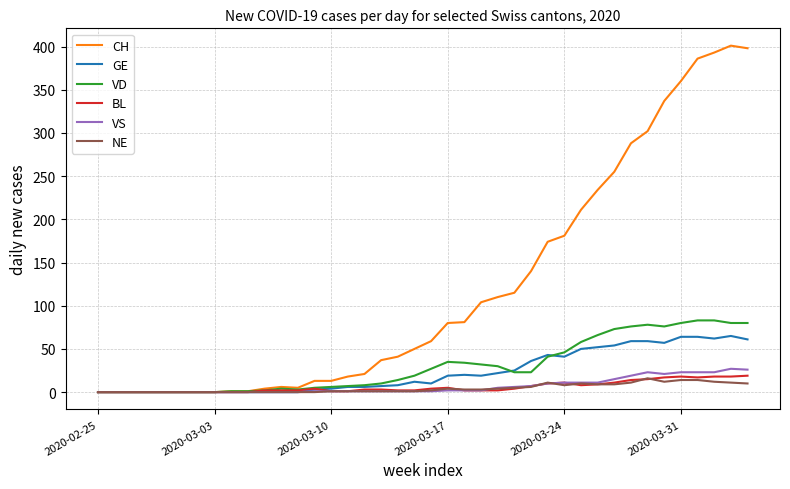

Which series has the largest range (max minus min)?

CH